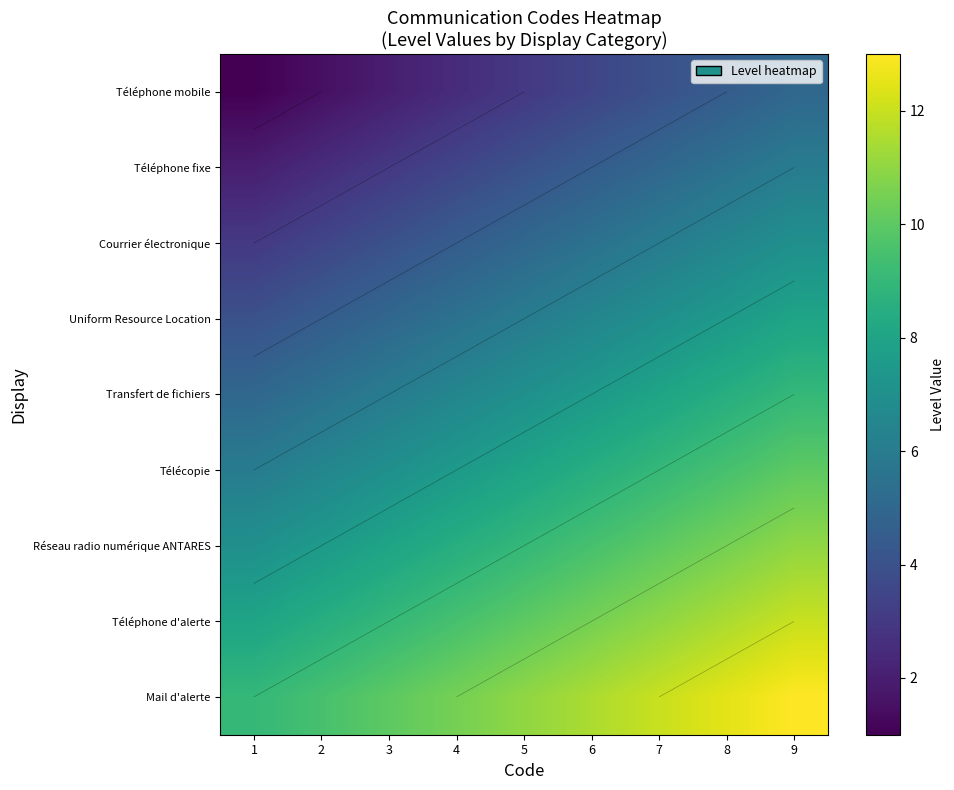

What value does the Uniform Resource Location series have at 4?

5.5